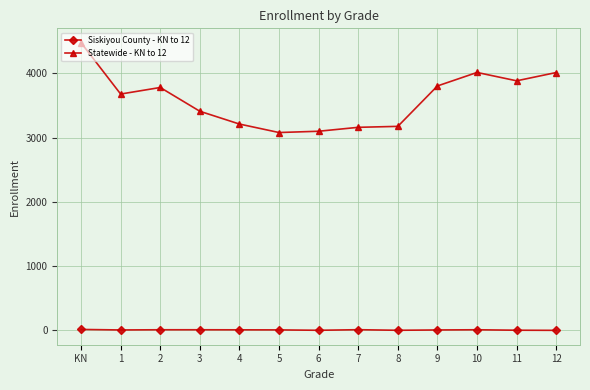

What is the label of the 6th point from the right?

7